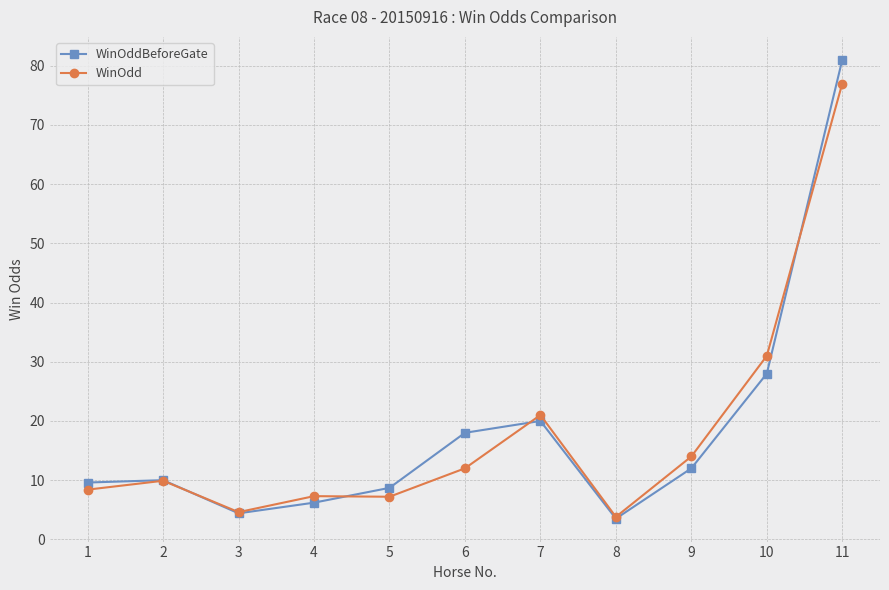

What is the value of the WinOddBeforeGate point at the 2nd from the left?

10.0